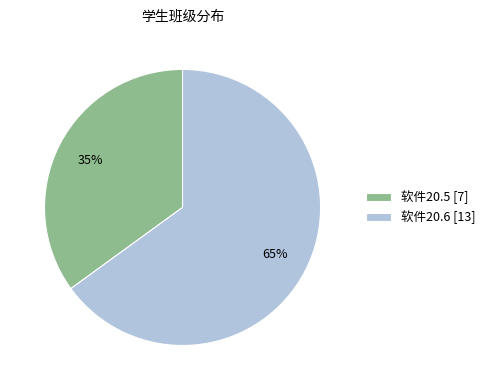

Is the sum of 软件20.6 [13] and 软件20.5 [7] greater than half?

Yes